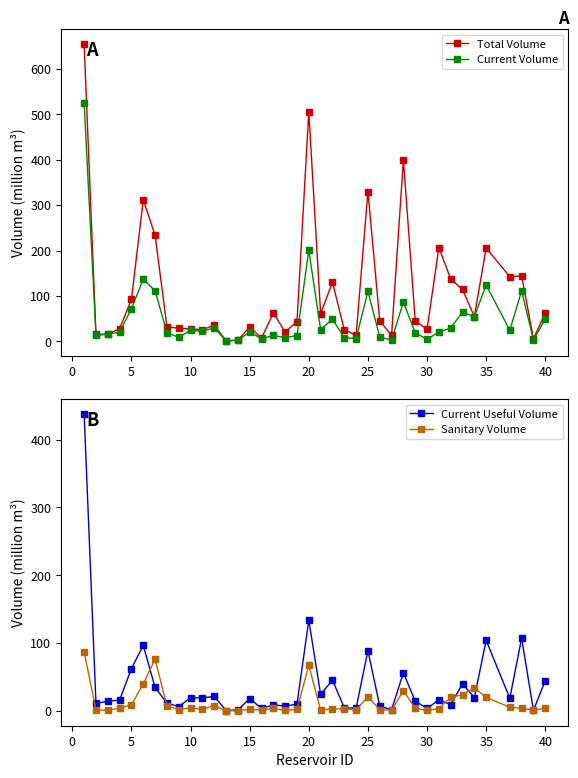

Is it true that Current Volume equals 49.0 at 25?

False